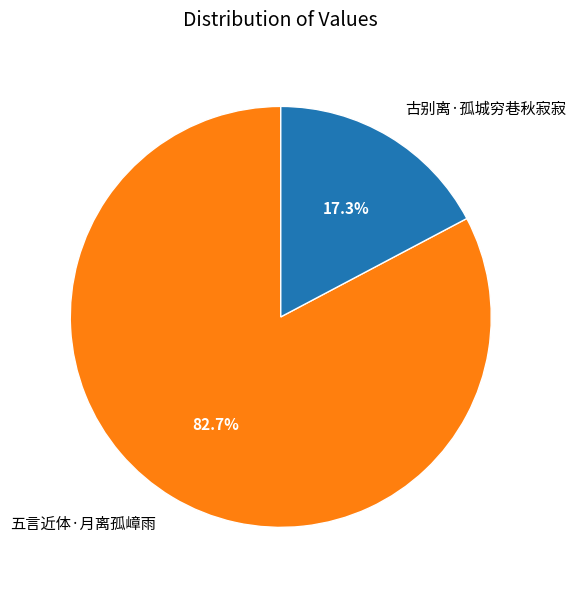

Is 古别离·孤城穷巷秋寂寂 the majority of the pie?

No